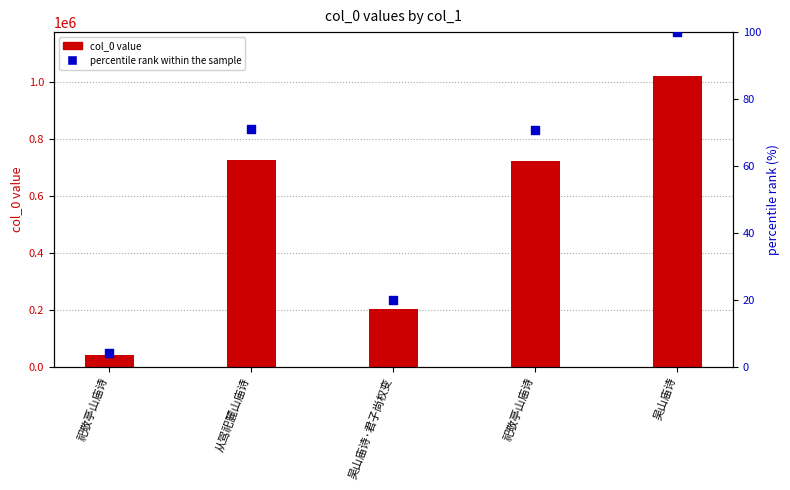

Which series has the largest total across all categories?

col_0 (value)